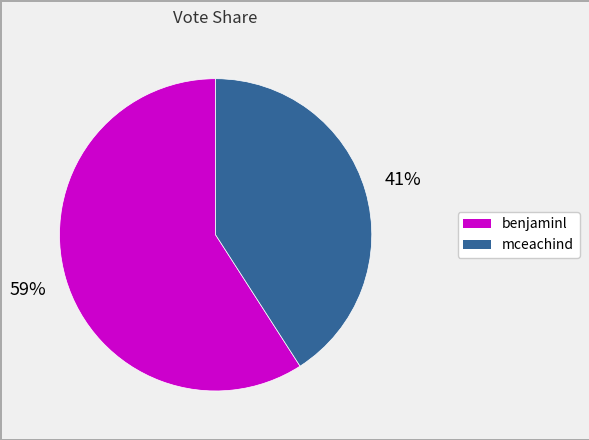

Count the number of slices in the pie.

2